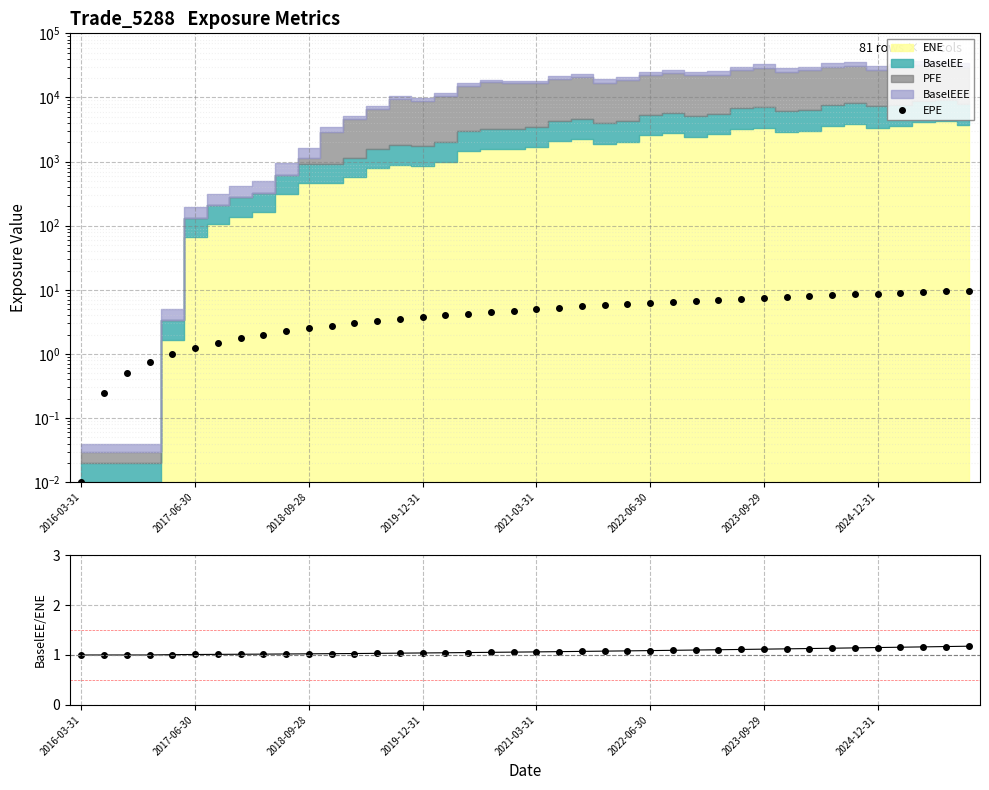

Does the chart display data point markers on the line(s)?

Yes